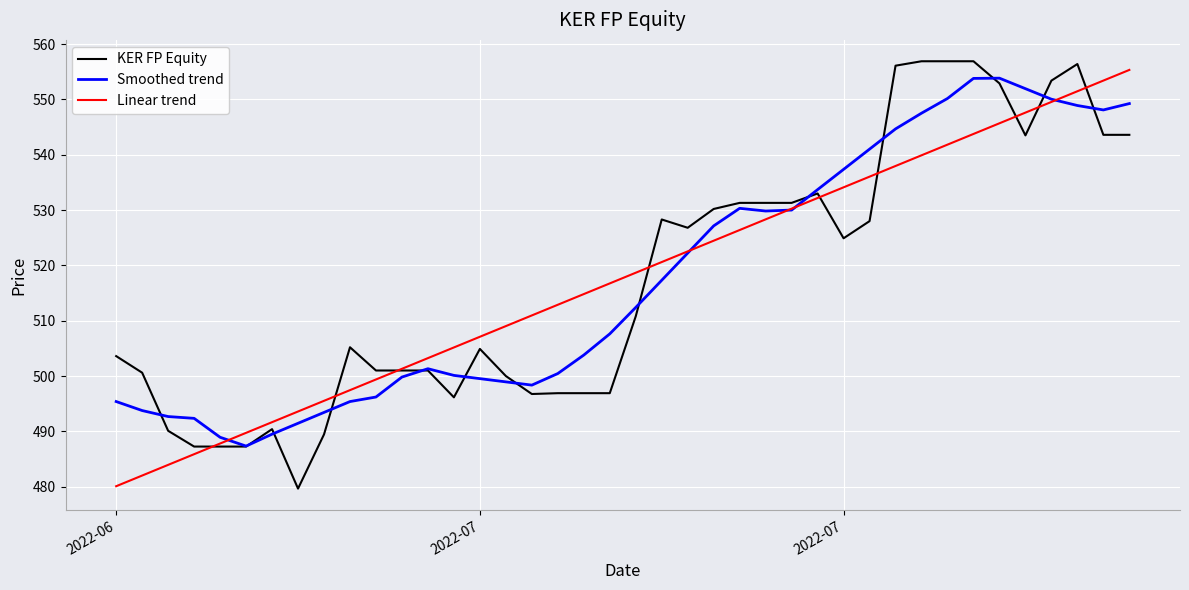

What is the lowest value of the Smoothed trend series?

487.3